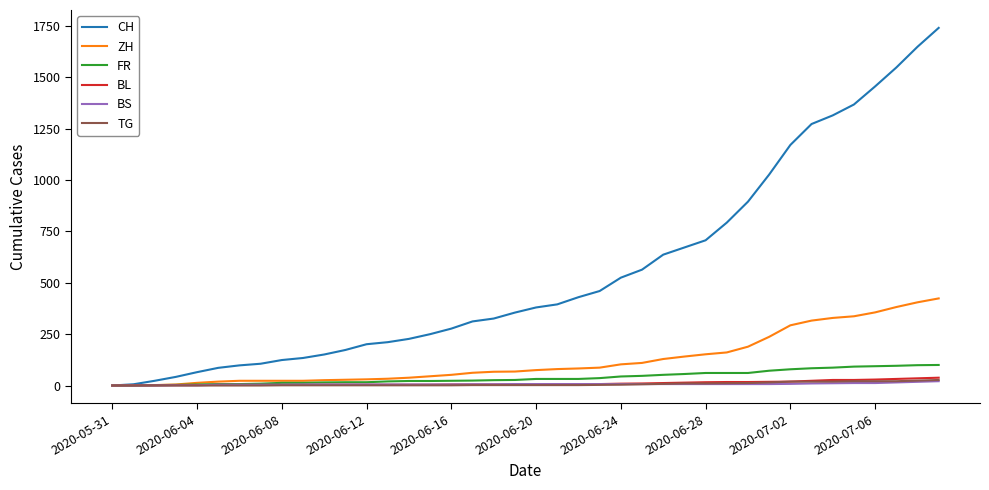

Does the chart display data point markers on the line(s)?

No